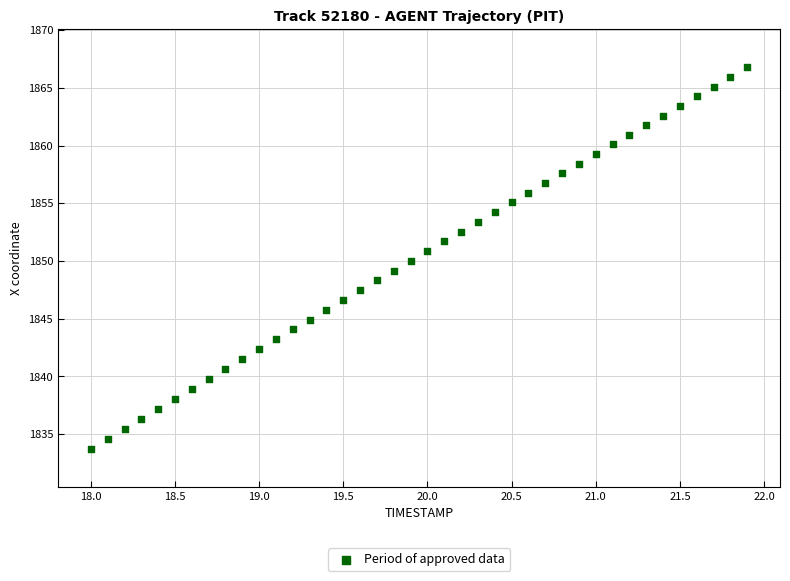

What is the range of X values (max minus min)?

3.9